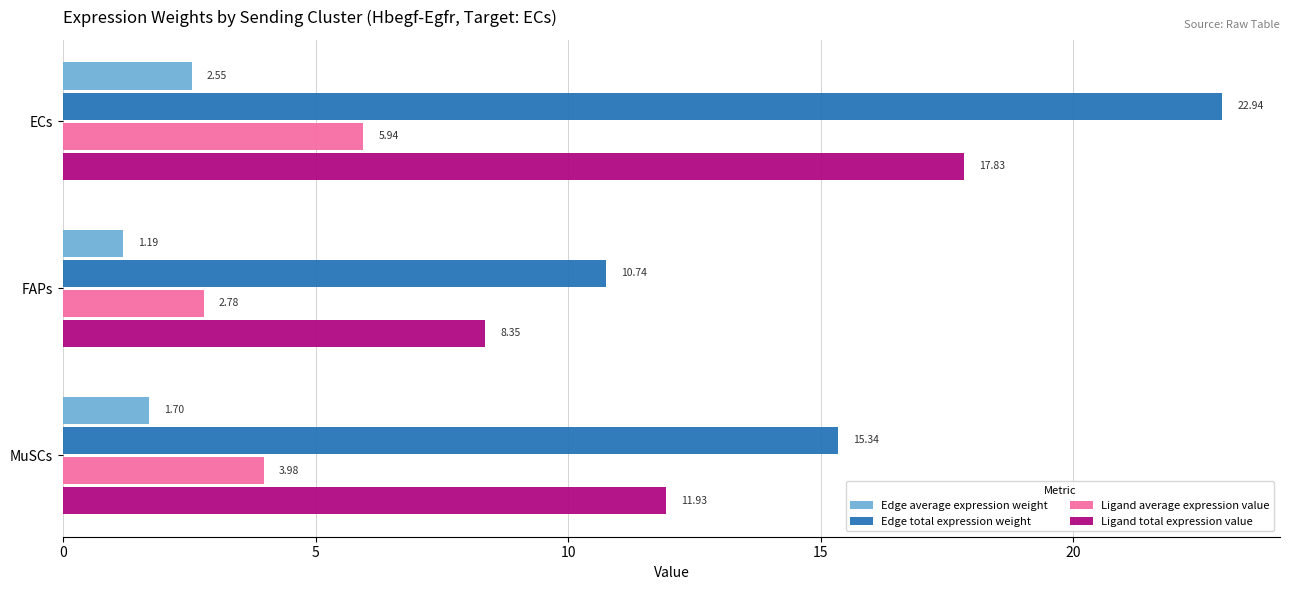

What is the sum of the Edge total expression weight values at FAPs and ECs?

33.7